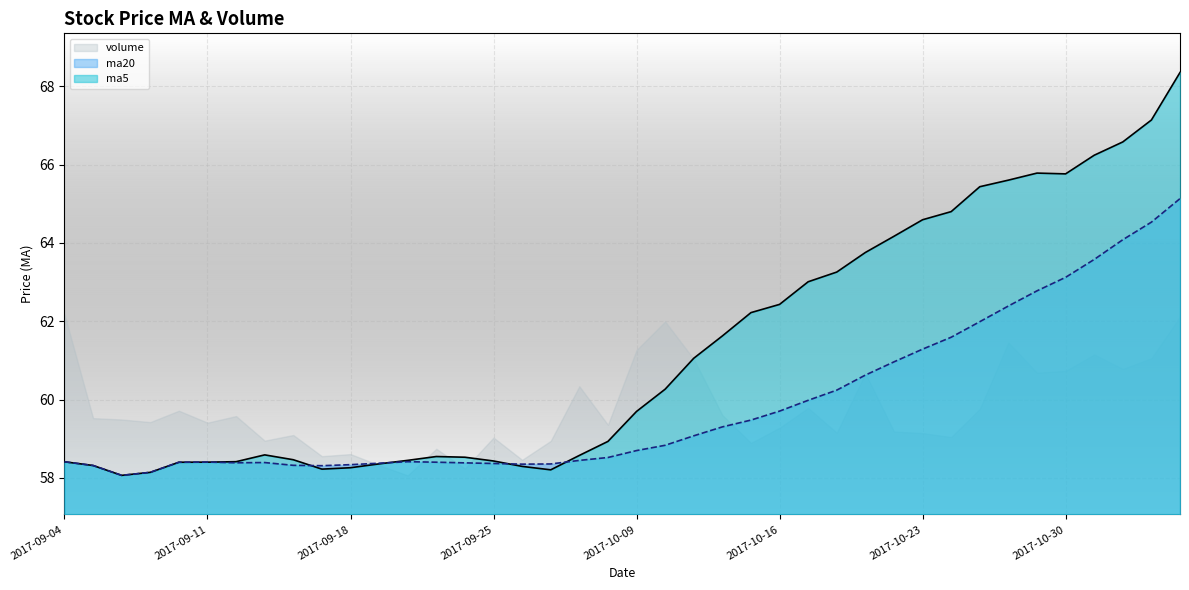

Is the value of ma20 at 2017-09-08 greater than the value of ma5 at 2017-10-26?

No